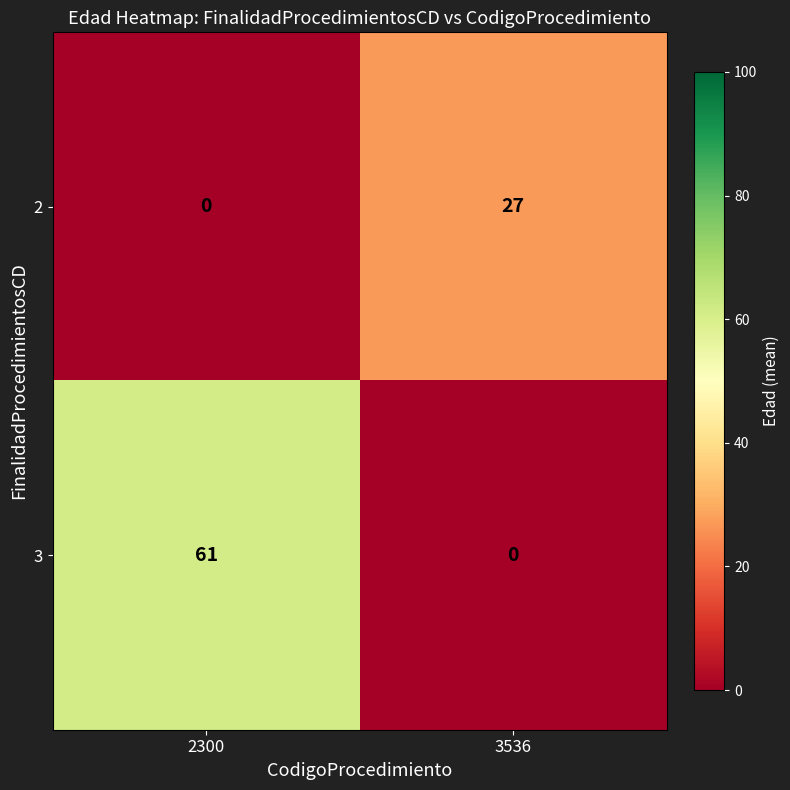

The 3 series shows 85 at 2300. True or false?

False